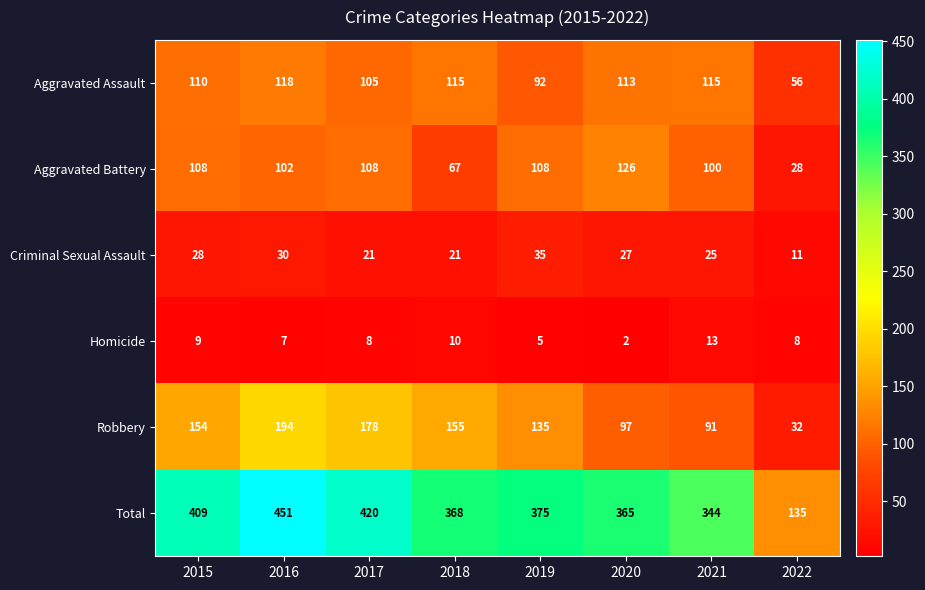

The value of Criminal Sexual Assault at 2020 is 14. True or false?

False